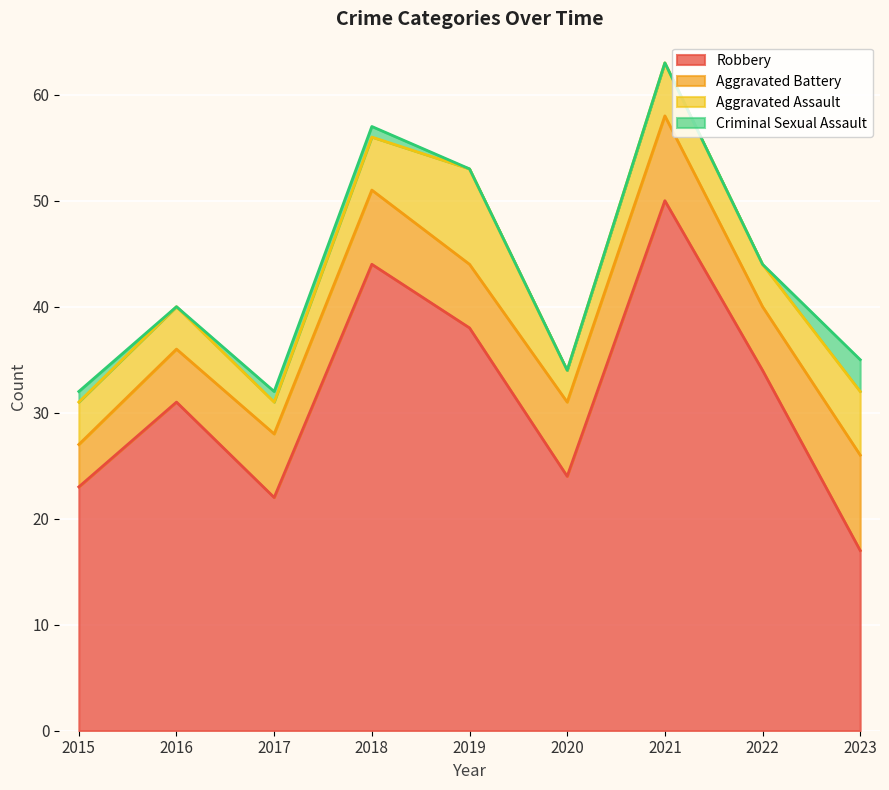

How many lines are shown in the chart?

4